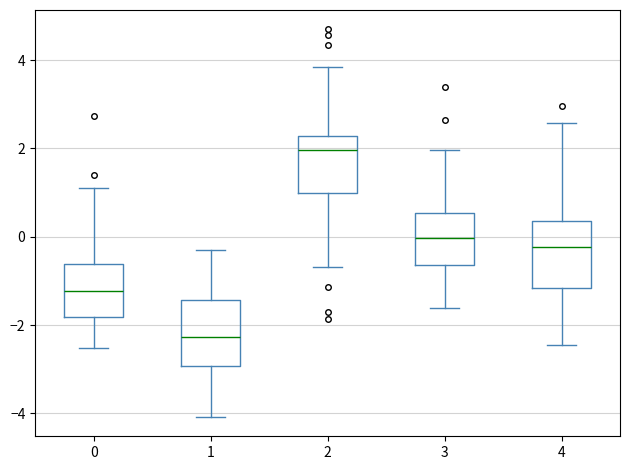

Reading left to right, transcribe this box plot: for each box, give where its median line is, the range the box spans, and where its two whiskers end, as read against the y-axis. The values are not printed on the chart, so give them approximately, as read against the axis.

0: median -1.2, box -1.8 to -0.6, whiskers -2.6 to 1.2
1: median -2.2, box -3.0 to -1.4, whiskers -4.0 to -0.2
2: median 2.0, box 1.0 to 2.2, whiskers -0.6 to 3.8
3: median 0.0, box -0.6 to 0.6, whiskers -1.6 to 2.0
4: median -0.2, box -1.2 to 0.4, whiskers -2.4 to 2.6